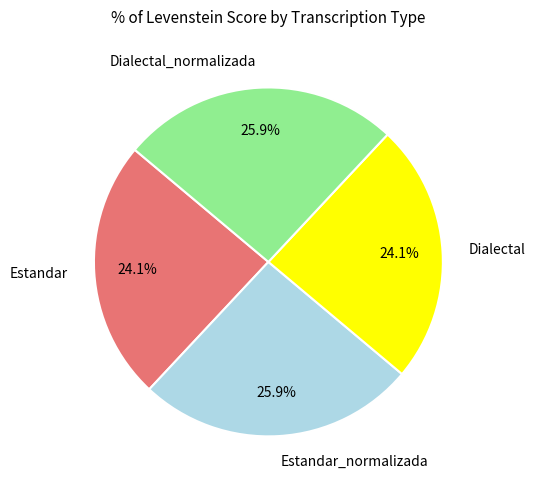

Does any single category account for the majority?

No